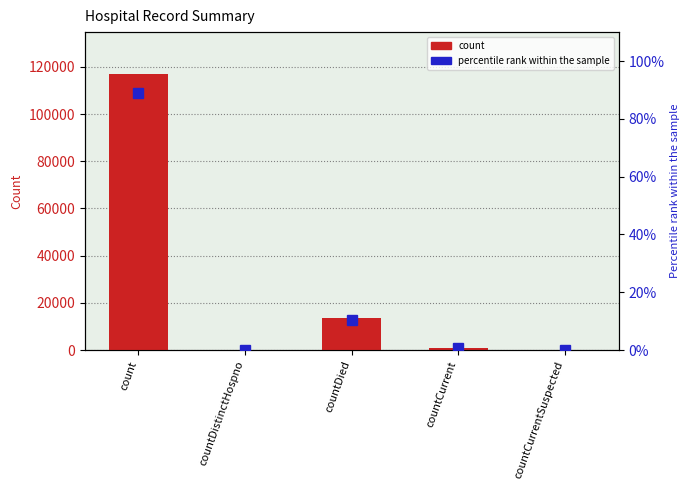

How many values in the count series exceed 832?

2